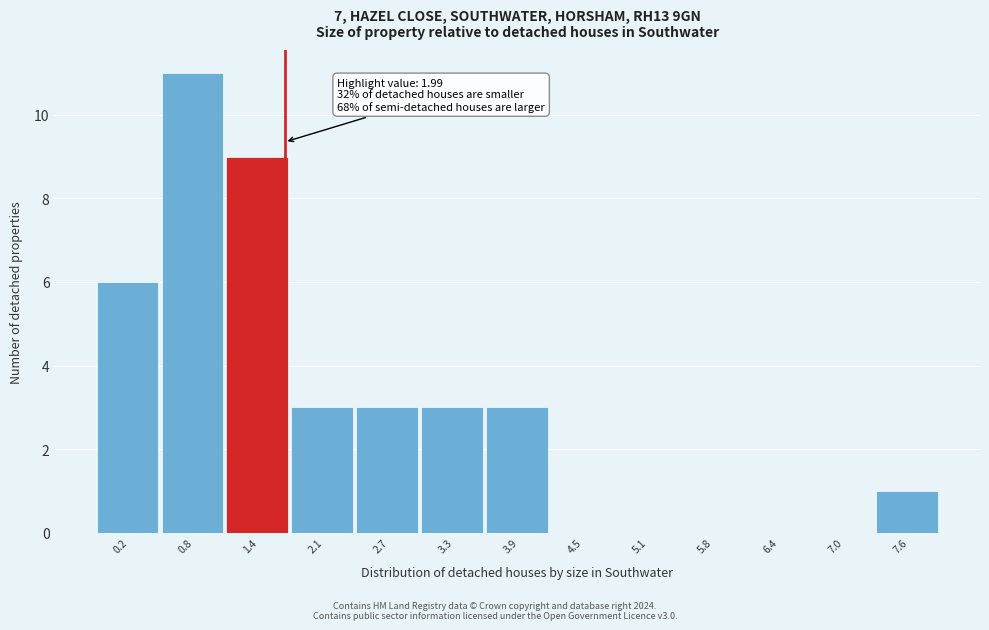

Reading left to right, what are all the values shown in this chart?

0.2=6	0.8=11	1.4=9	2.1=3	2.7=3	3.3=3	3.9=3	4.5=0	5.1=0	5.8=0	6.4=0	7.0=0	7.6=1